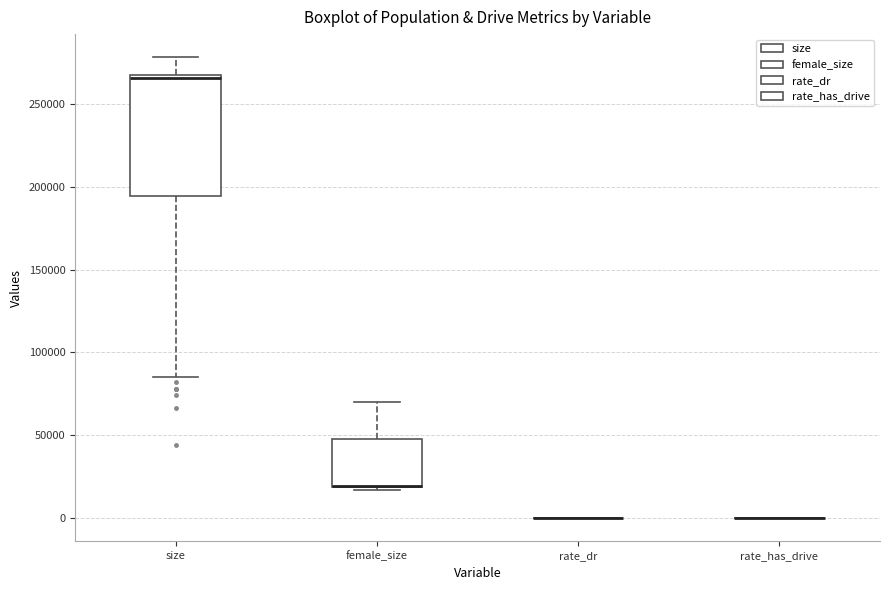

Comparing the boxes themselves (not the whiskers), which one is the tallest?

size